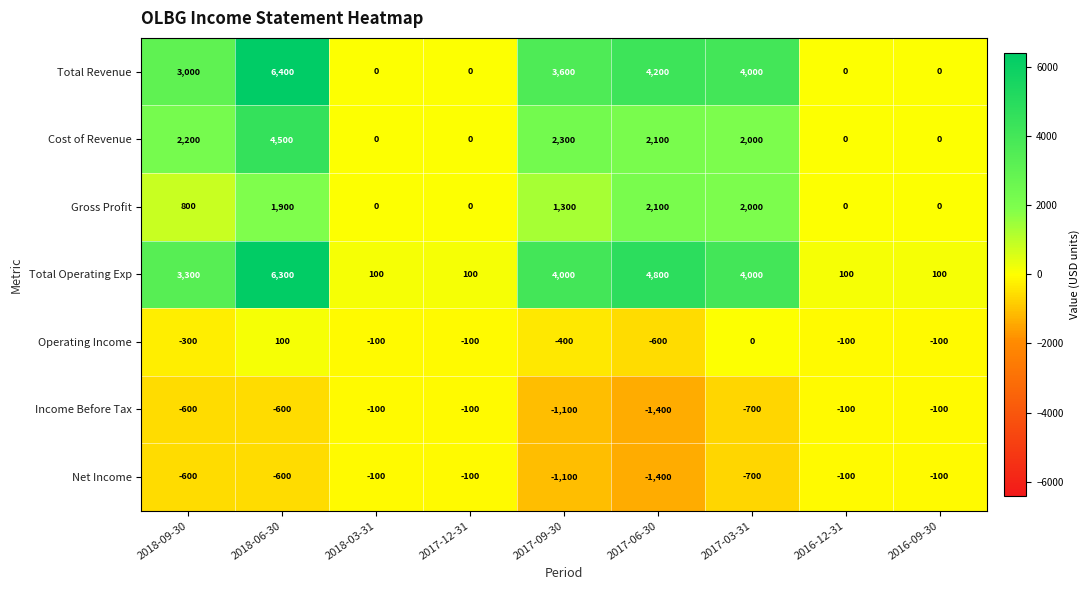

Which category has the highest value across all series?

2018-06-30